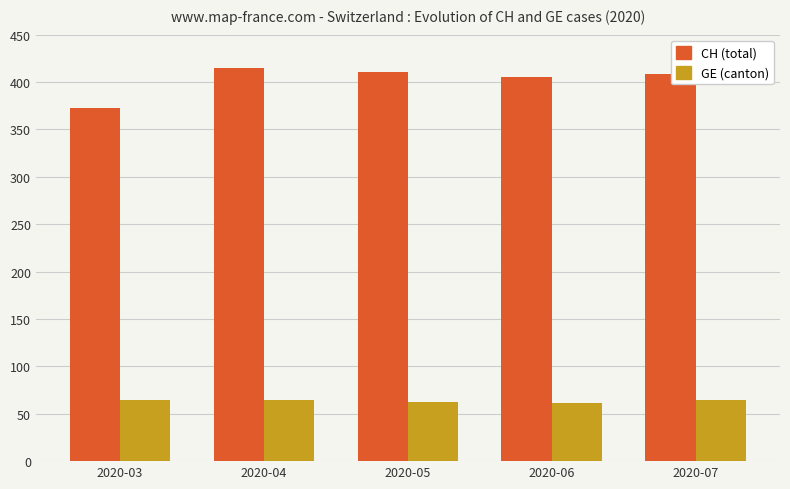

The value of CH (total) at 2020-04 is 215. True or false?

False